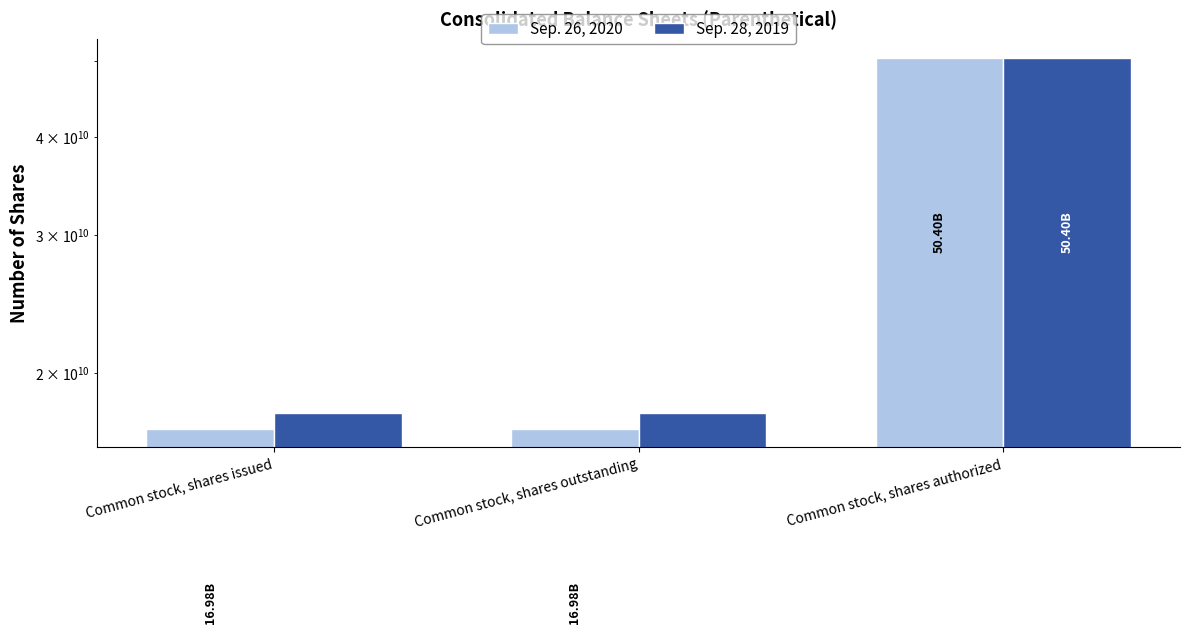

At which category does the chart reach its peak across all series?

Common stock, shares authorized